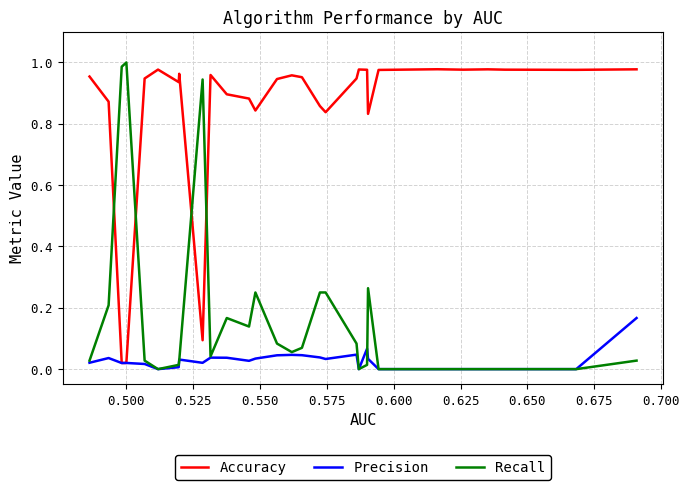

Reading left to right, transcribe all the data shown in this chart.

Accuracy: 1.0	0.9	0.0	0.0	0.0	0.9	1.0	0.9	1.0	0.1	1.0	0.9	0.9	0.8	0.9	1.0	1.0	0.9	0.8	0.9	1.0	1.0	0.8	1.0	1.0	1.0	1.0	1.0	1.0	1.0
Precision: 0.0	0.0	0.0	0.0	0.0	0.0	0.0	0.0	0.0	0.0	0.0	0.0	0.0	0.0	0.0	0.0	0.0	0.0	0.0	0.0	0.0	0.1	0.0	0.0	0.0	0.0	0.0	0.0	0.0	0.2
Recall: 0.0	0.2	1.0	1.0	1.0	0.0	0.0	0.0	0.0	0.9	0.0	0.2	0.1	0.2	0.1	0.1	0.1	0.2	0.2	0.1	0.0	0.0	0.3	0.0	0.0	0.0	0.0	0.0	0.0	0.0